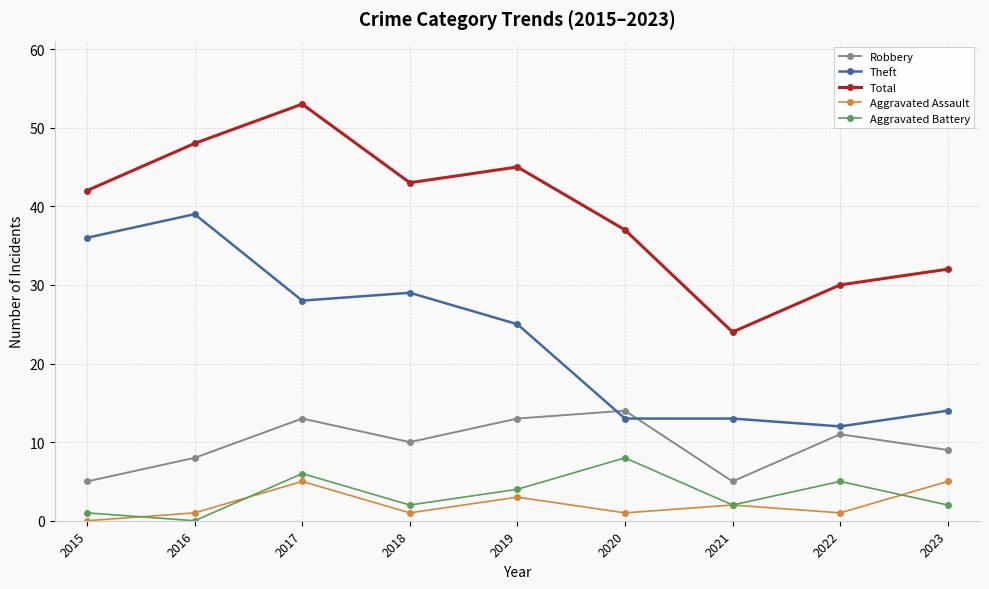

The value of Theft at 2016 is 39. True or false?

True